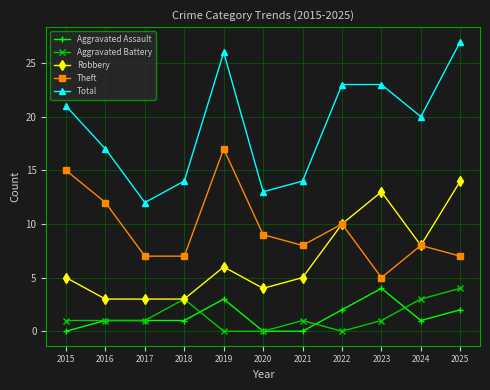

The value of Aggravated Battery at 2023 is 1. True or false?

True